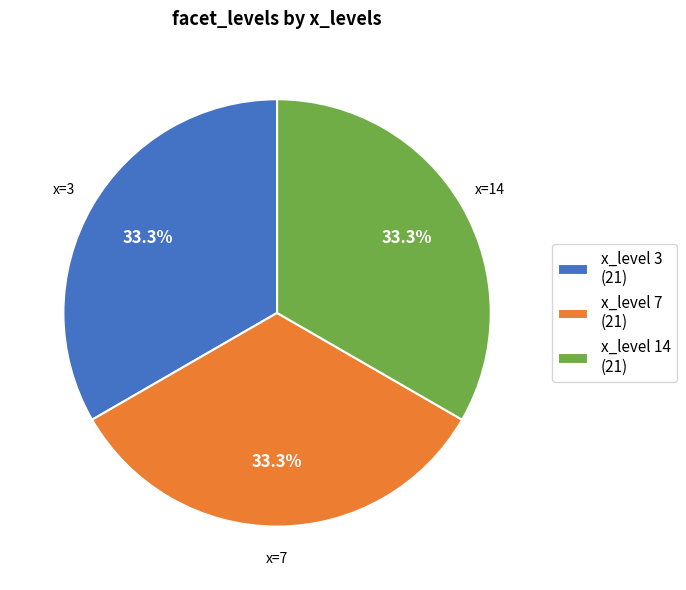

What is the ratio of the value at x_level 7 (21) to the value at x_level 14 (21)?

1.0